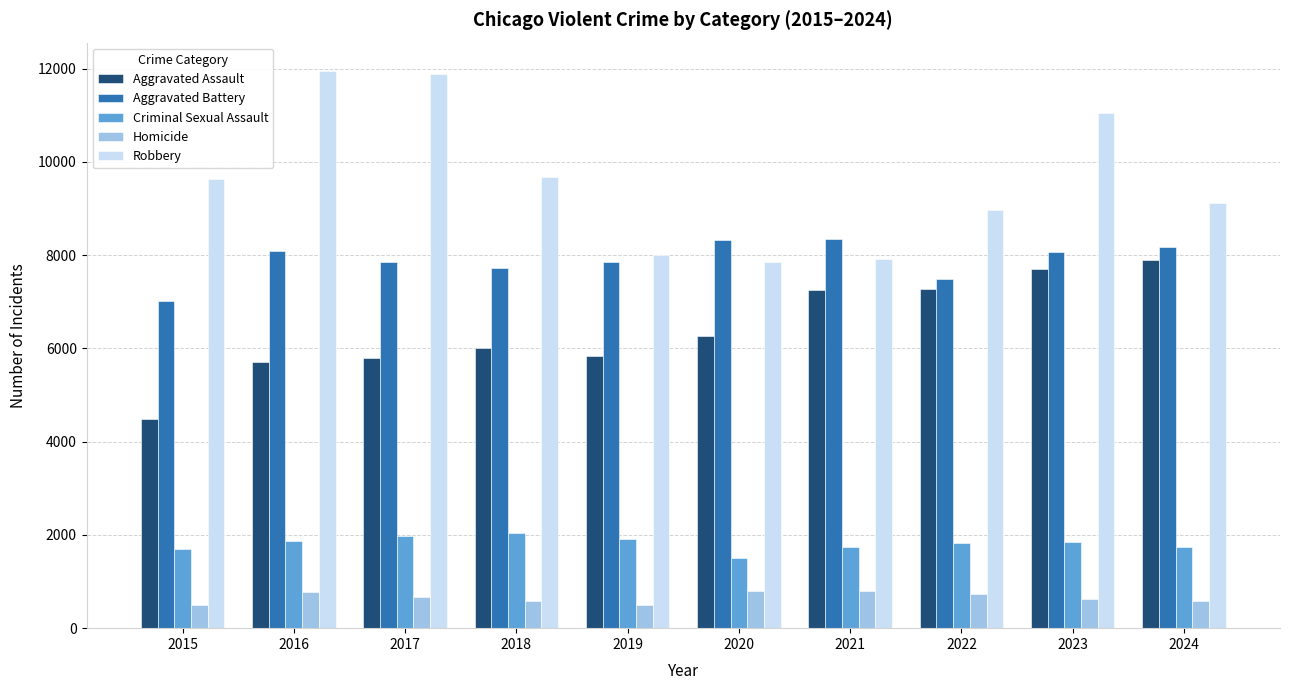

What is the greatest value displayed?

11960